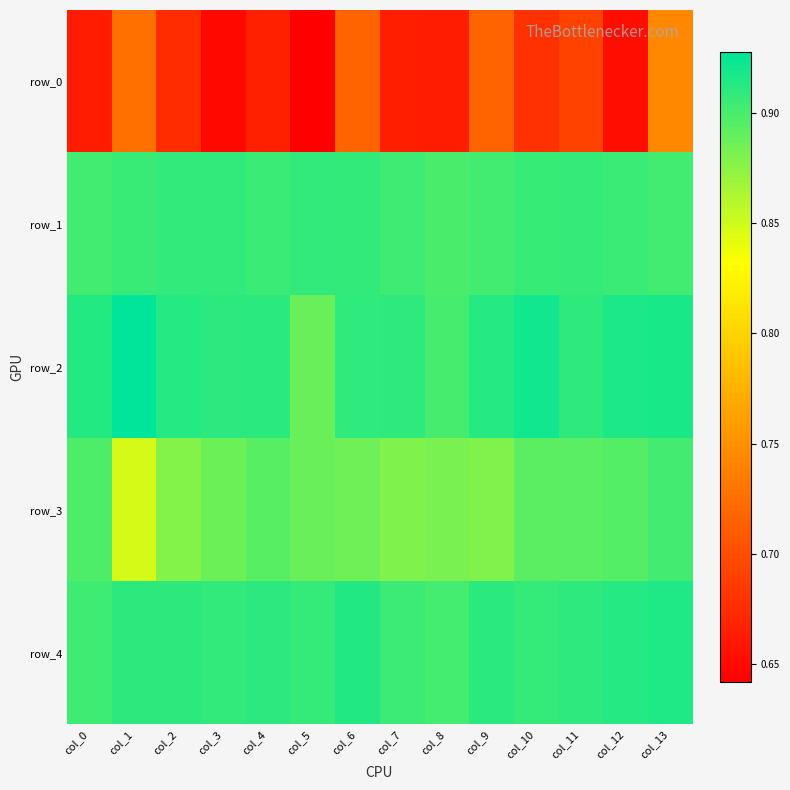

At which label is row_2 closest to 0?

col_5